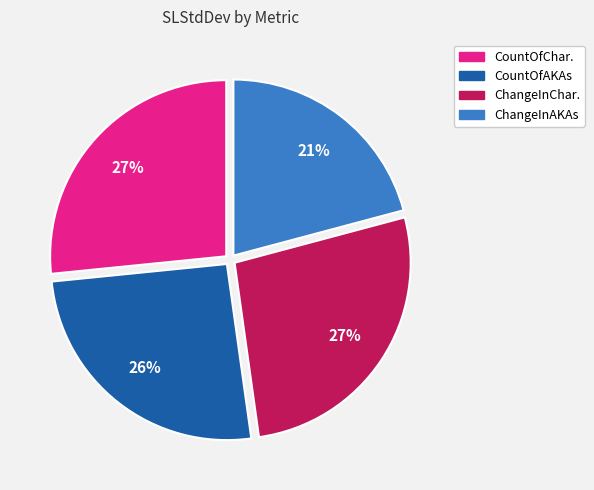

Does any single category account for the majority?

No